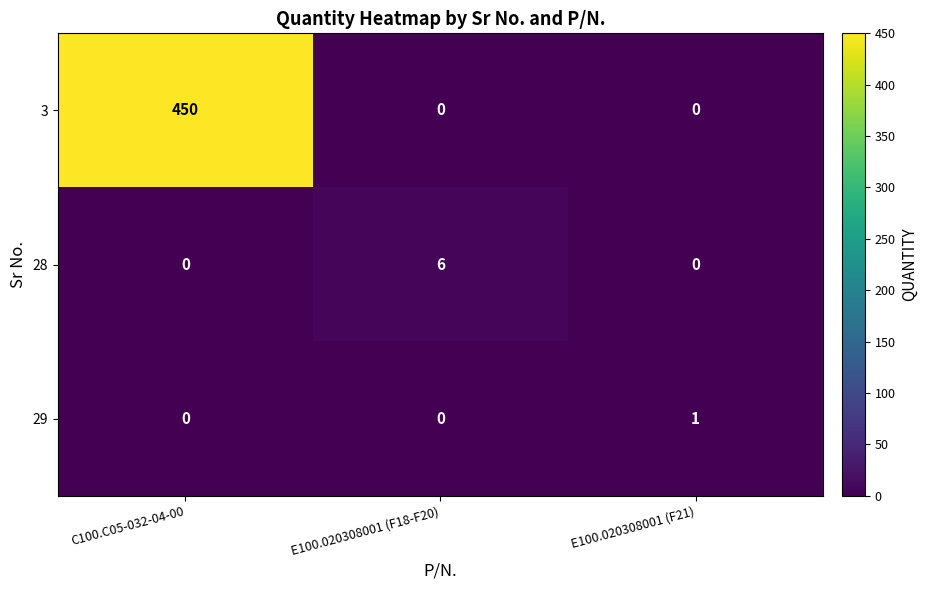

How many data points does each series have?

3